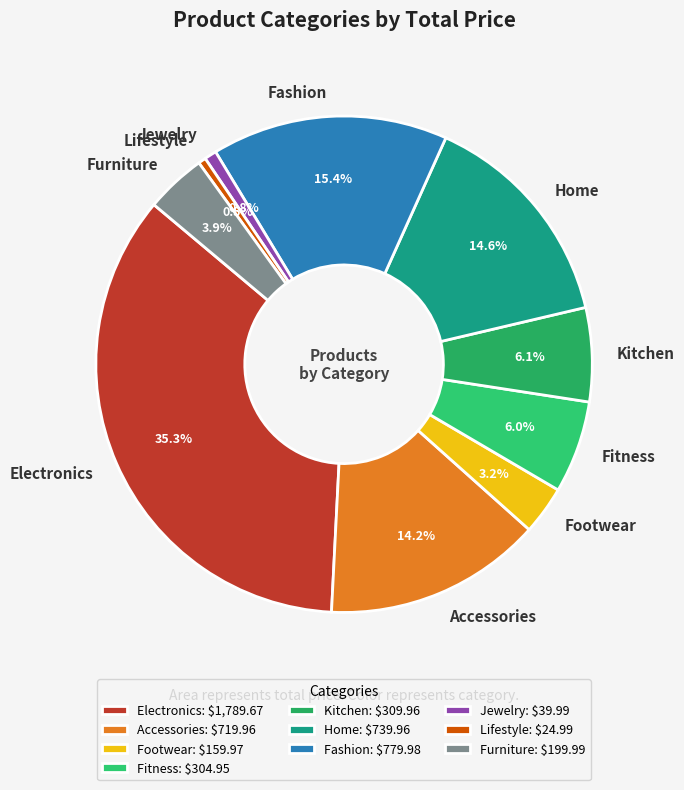

How much of the chart is everything except Electronics?

64.7%